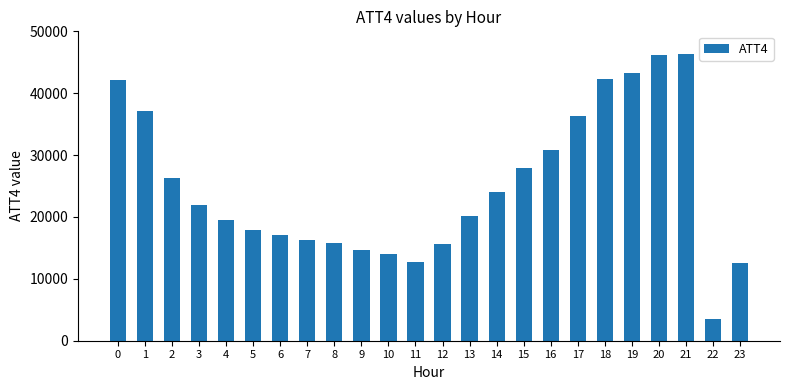

Approximately how many times larger is the value at 16 compared to 1?

0.8